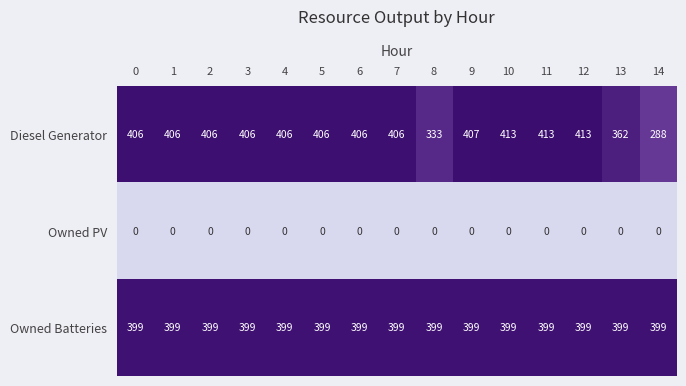

Rank the series by their maximum value, from lowest to highest.

Owned PV, Owned Batteries, Diesel Generator